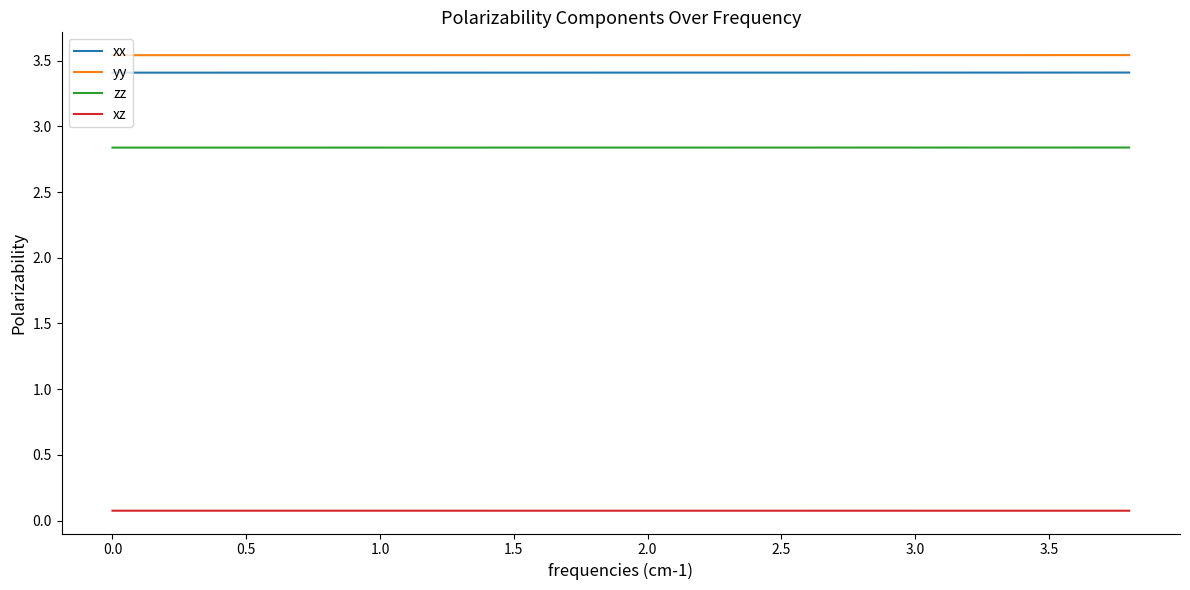

True or false: zz and yy cross at least once.

False